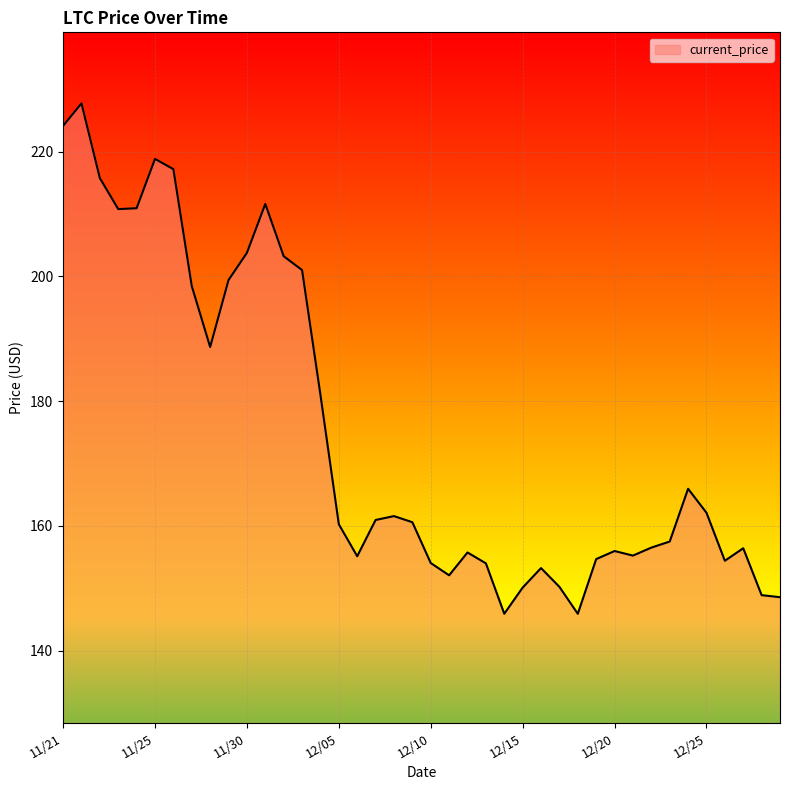

What is the maximum value shown in the chart?

227.7